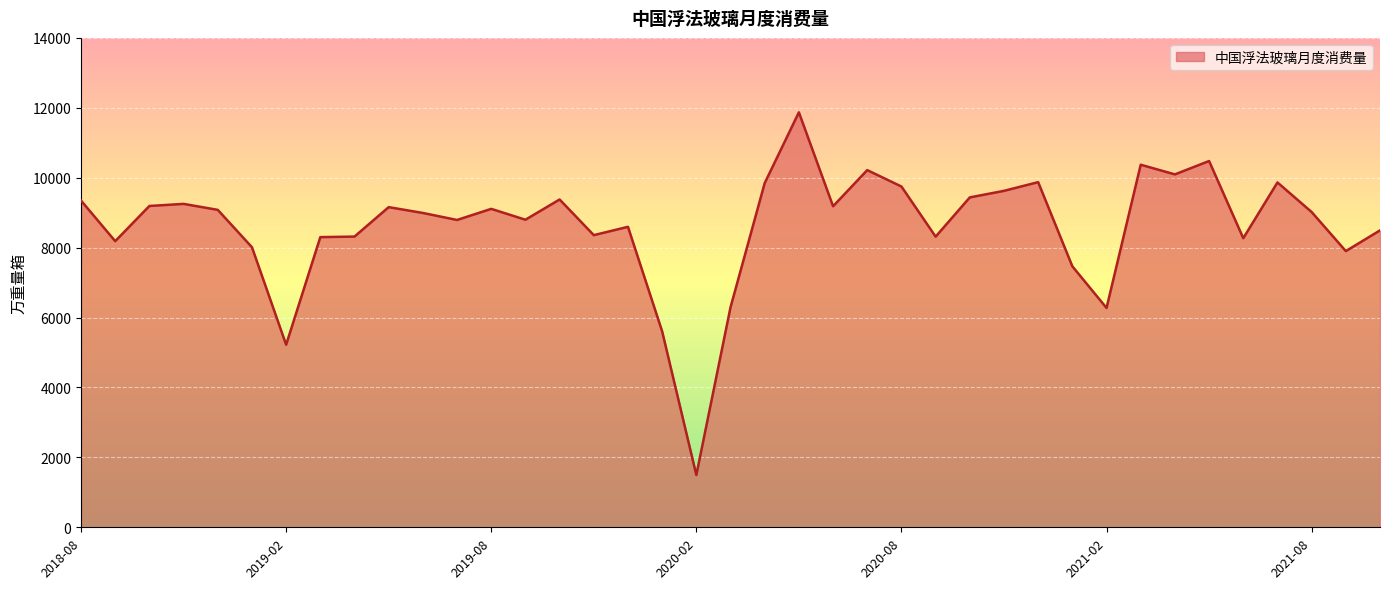

What is the maximum value shown in the chart?

11870.2